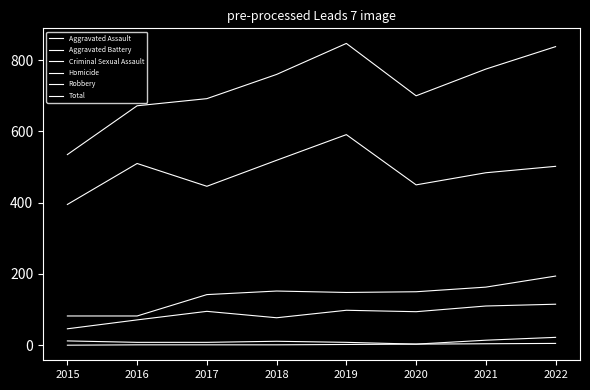

Does the chart have visible grid lines?

No